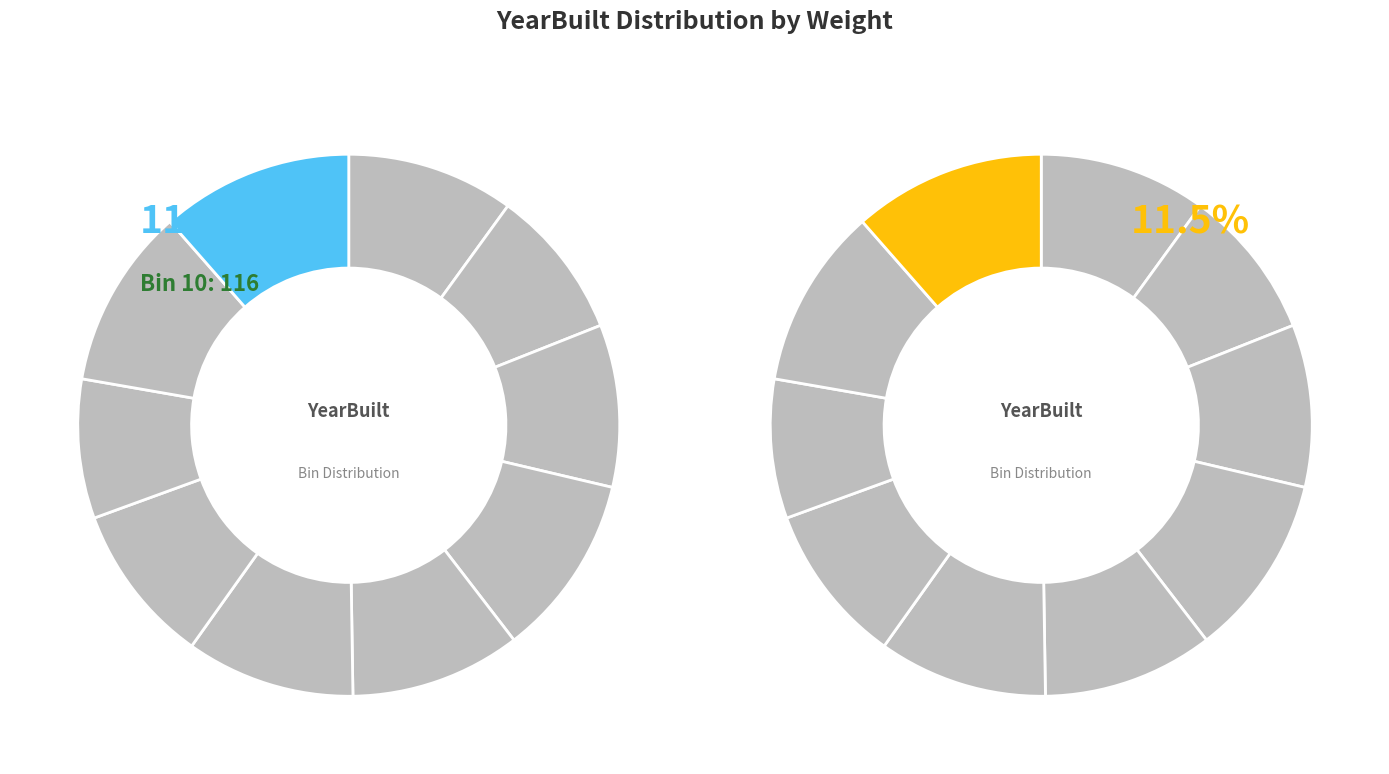

What is the largest slice in the pie chart?

10